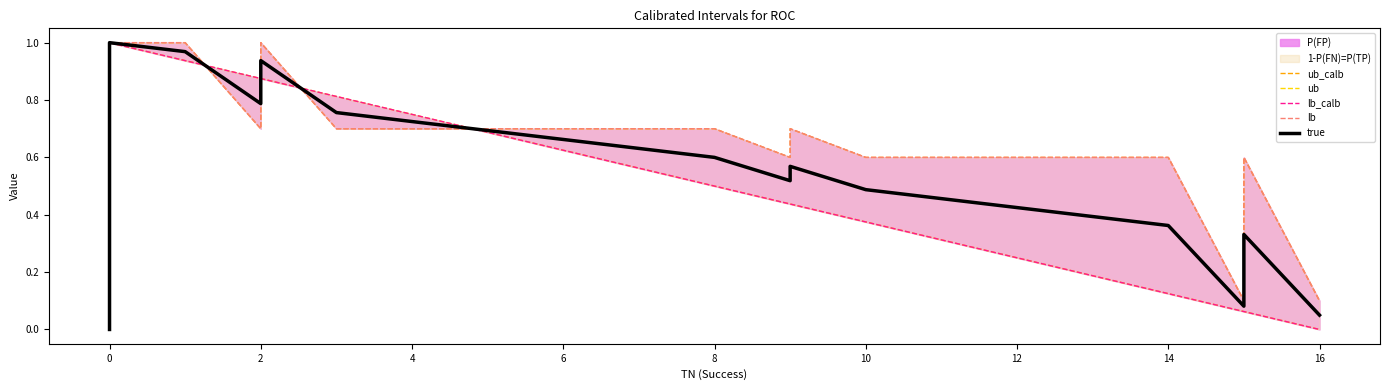

What is the average value of the lb series?

0.6